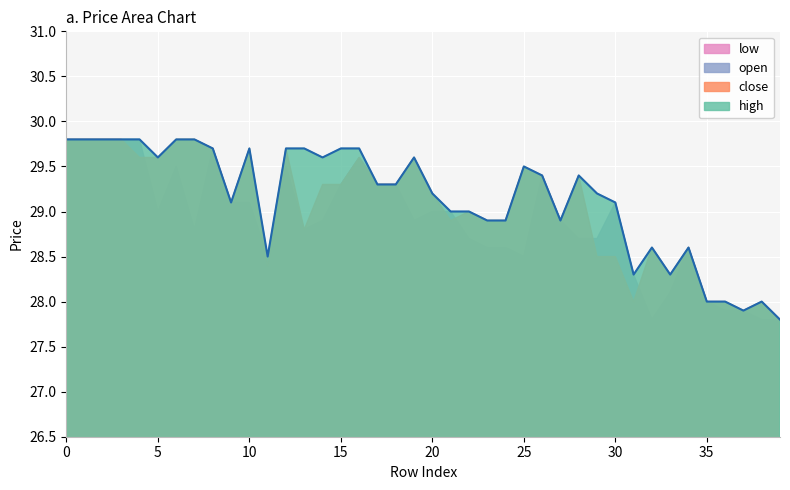

What is the highest value of the close series?

29.8